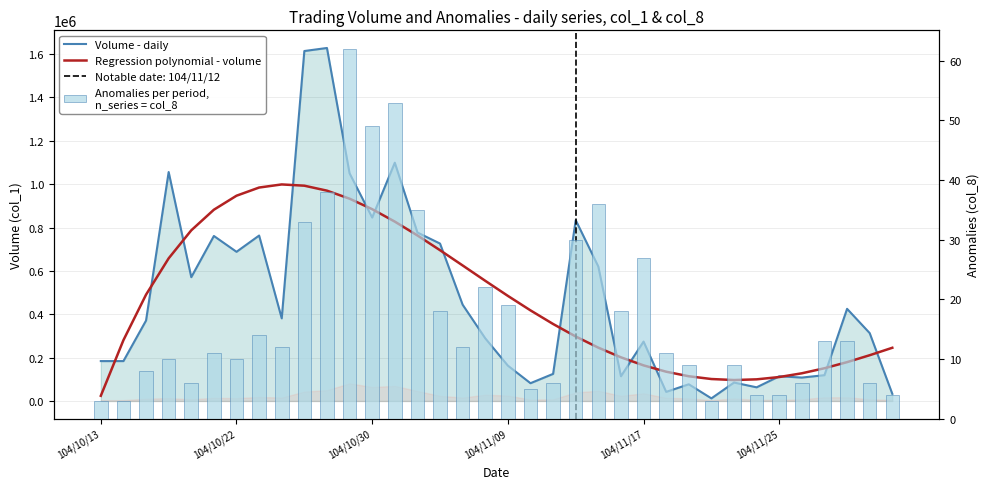

How many values in the Volume - daily series exceed 371000?

17